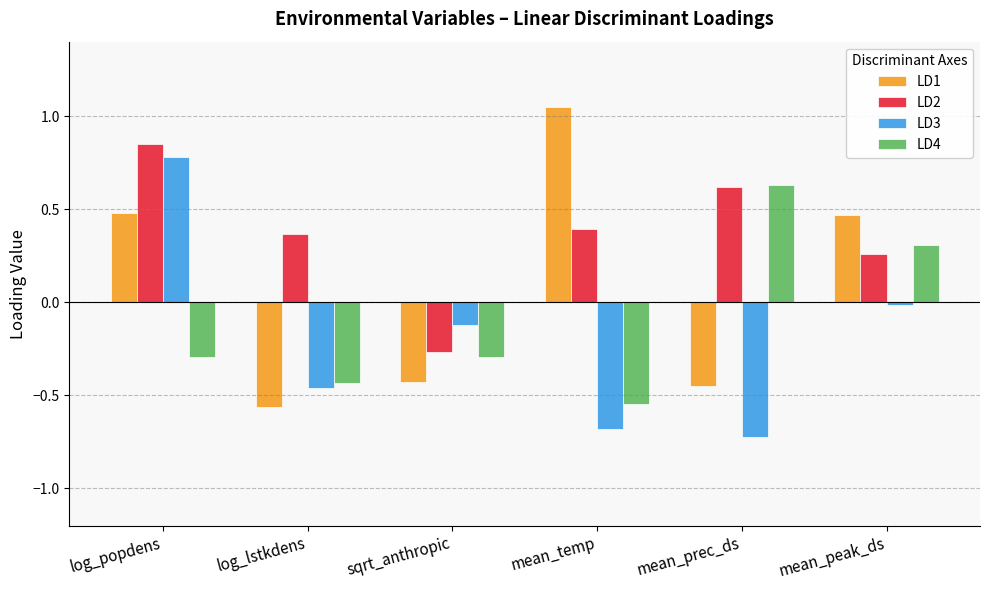

What is the spread (max minus min) of values at log_popdens?

1.1